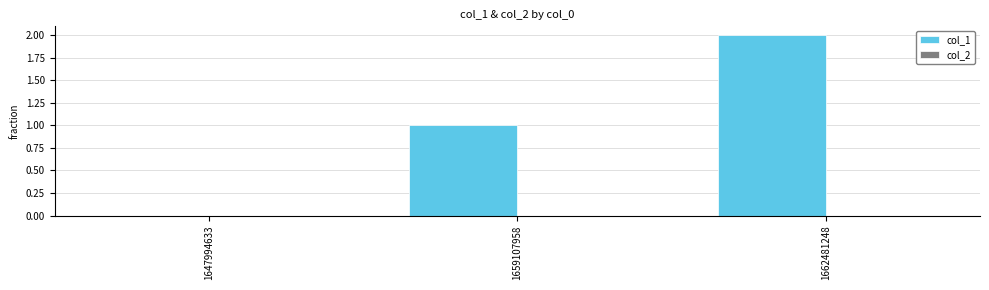

Which label corresponds to the largest value in the chart?

1662481248